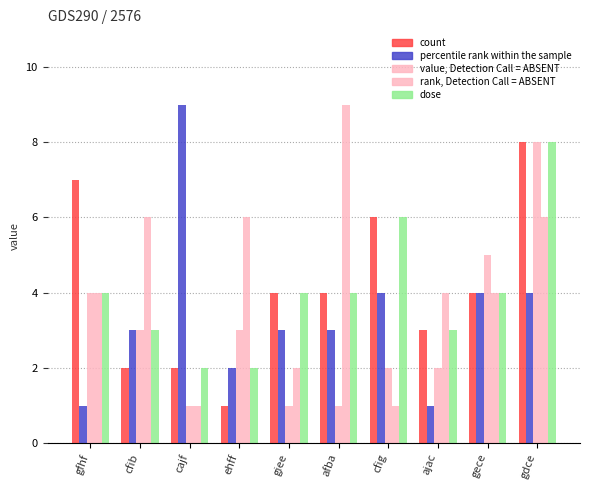

At which category does the chart reach its peak across all series?

cajf